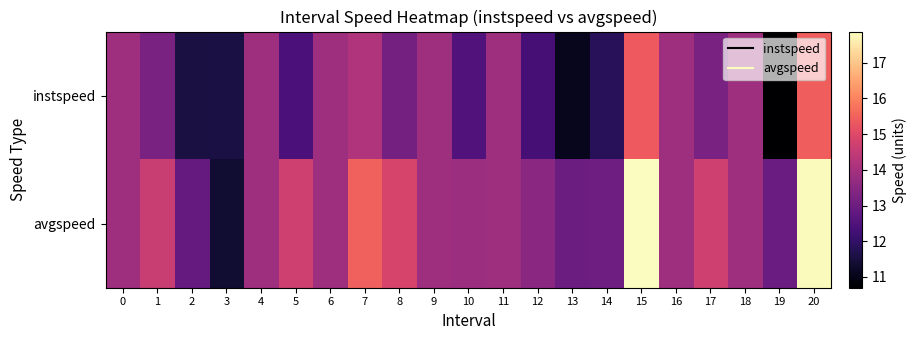

At which category is the sum across all series the highest?

20